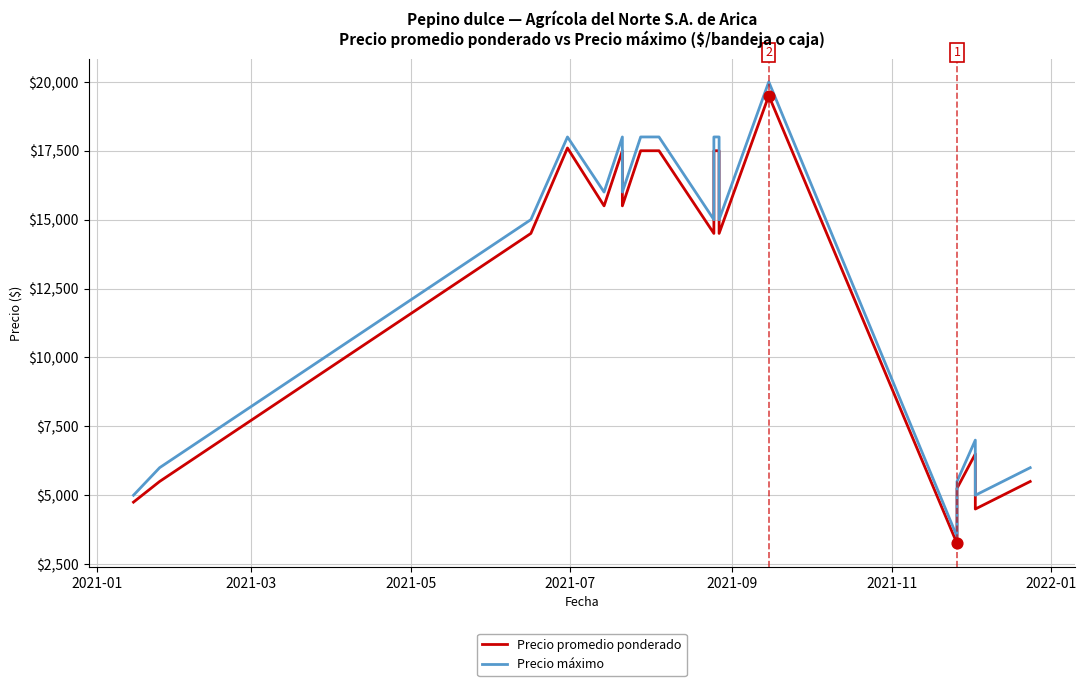

Which series has the largest total across all categories?

Precio máximo